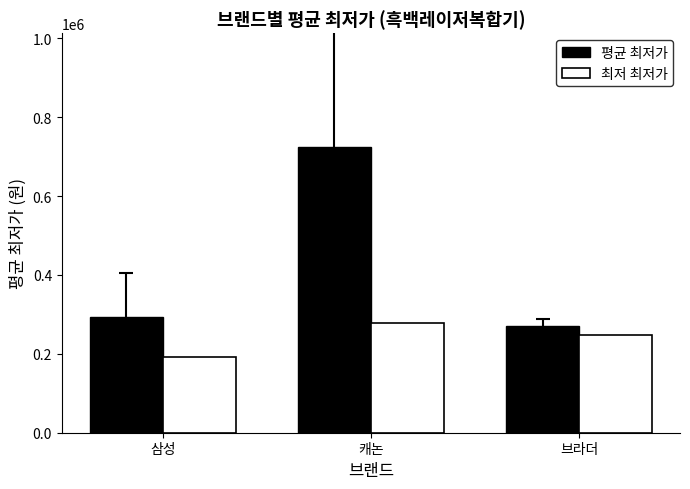

What is the maximum value for 최저 최저가?

279000.0